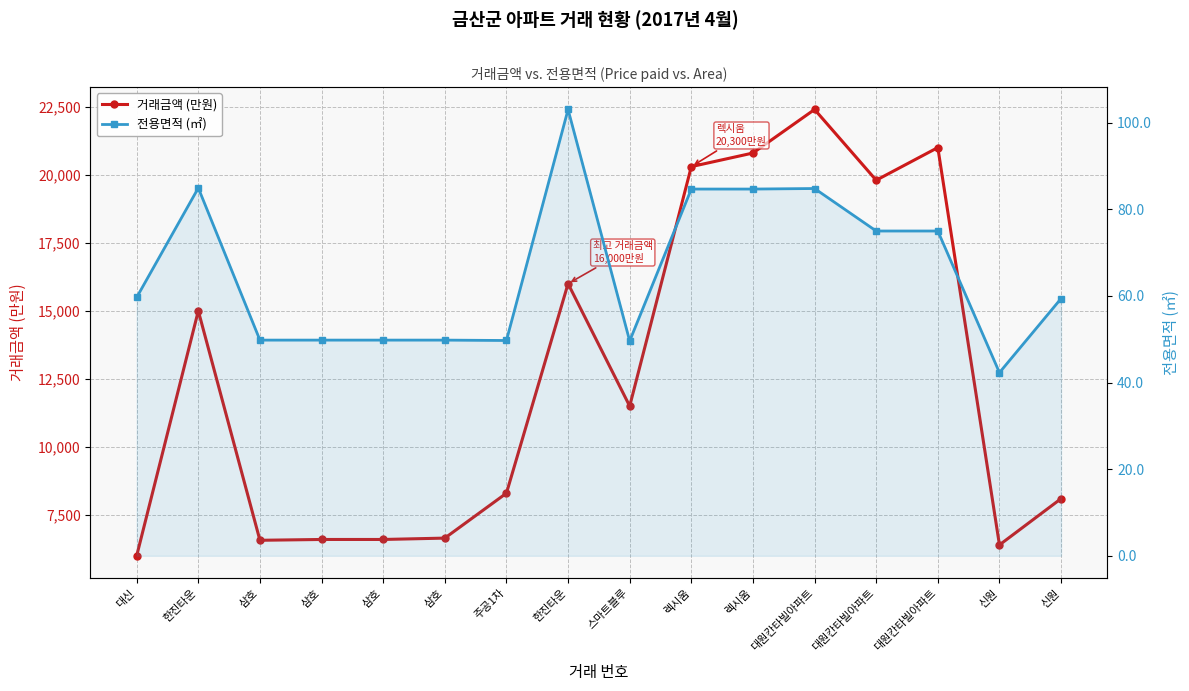

What is the difference between the maximum and minimum values in the 거래금액 (만원) series?

16400.0